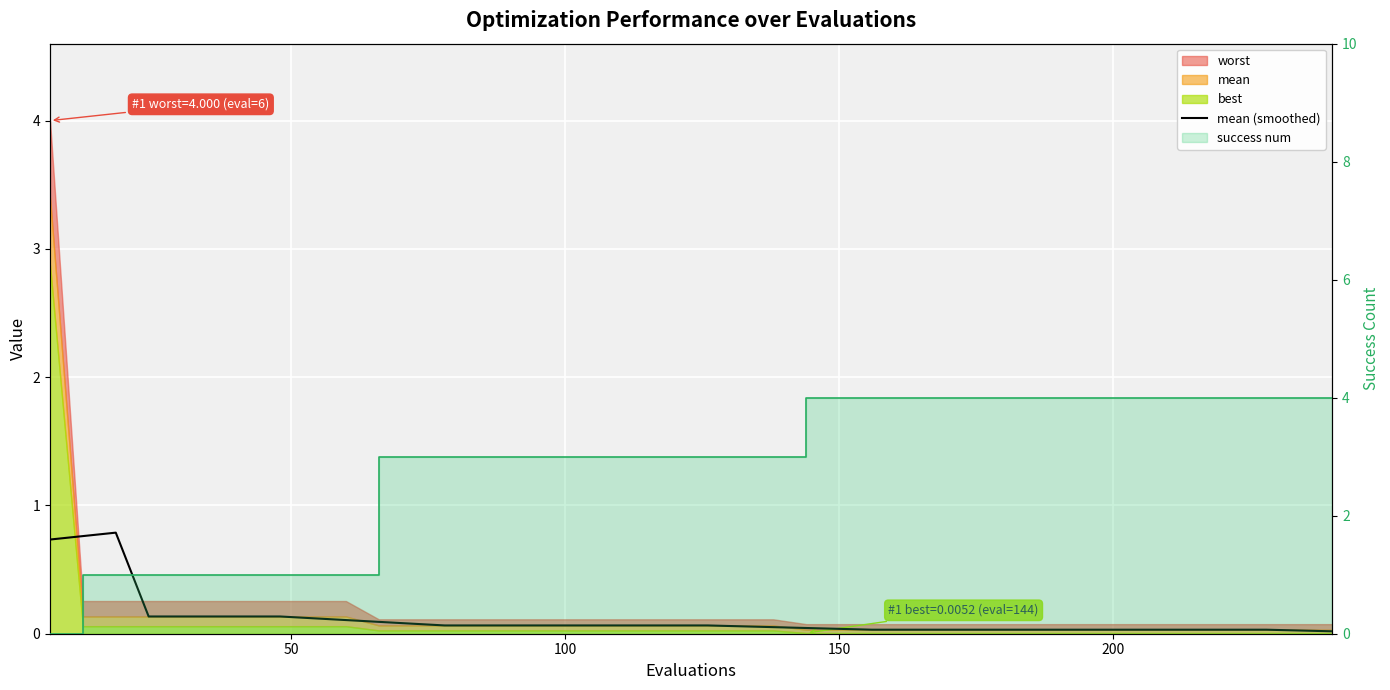

True or false: mean (smoothed) and success num (step) cross at least once.

True